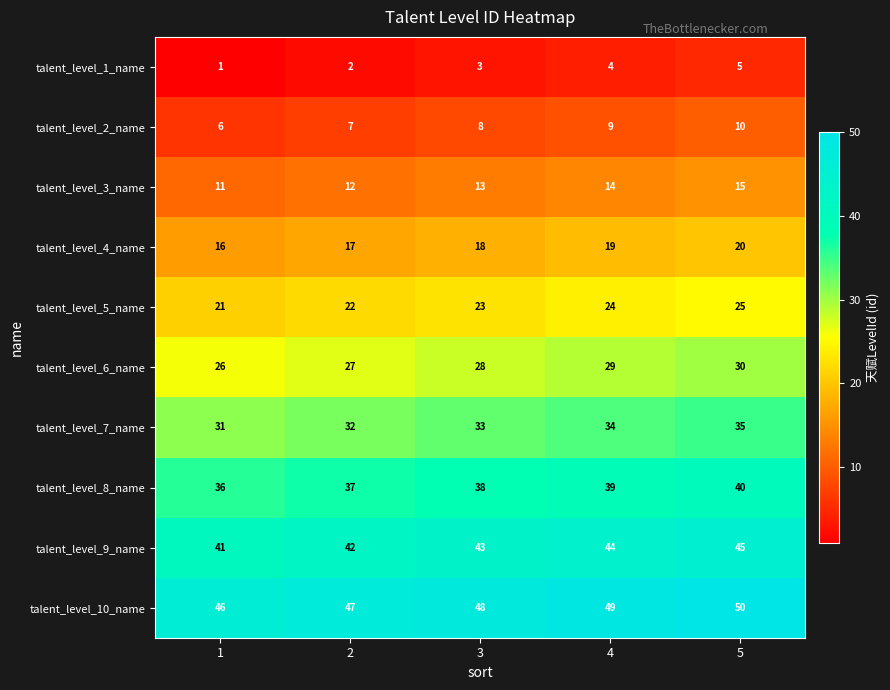

What is the total value across all series at 4?

265